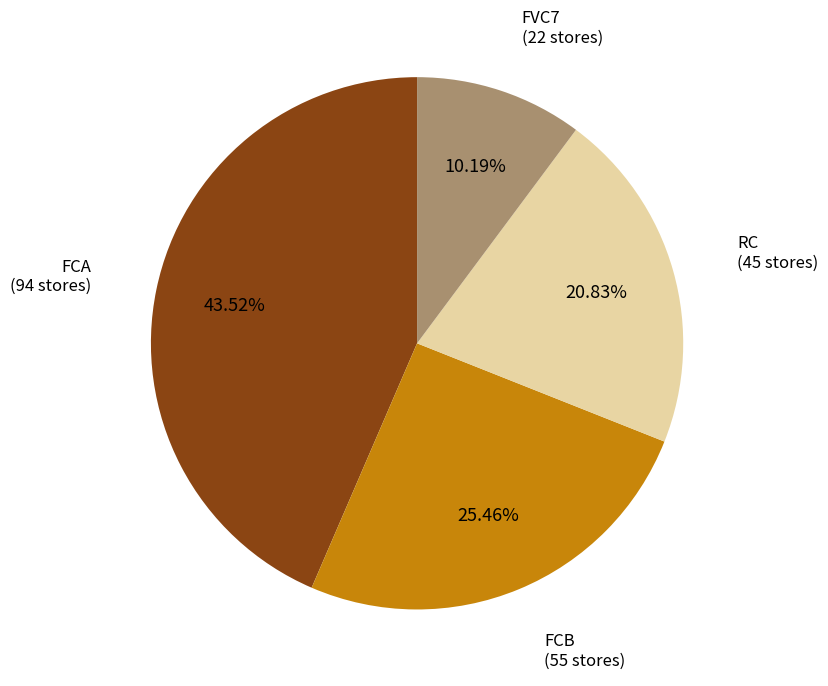

To the nearest percent, what is the difference between the largest and smallest slice percentages?

33%